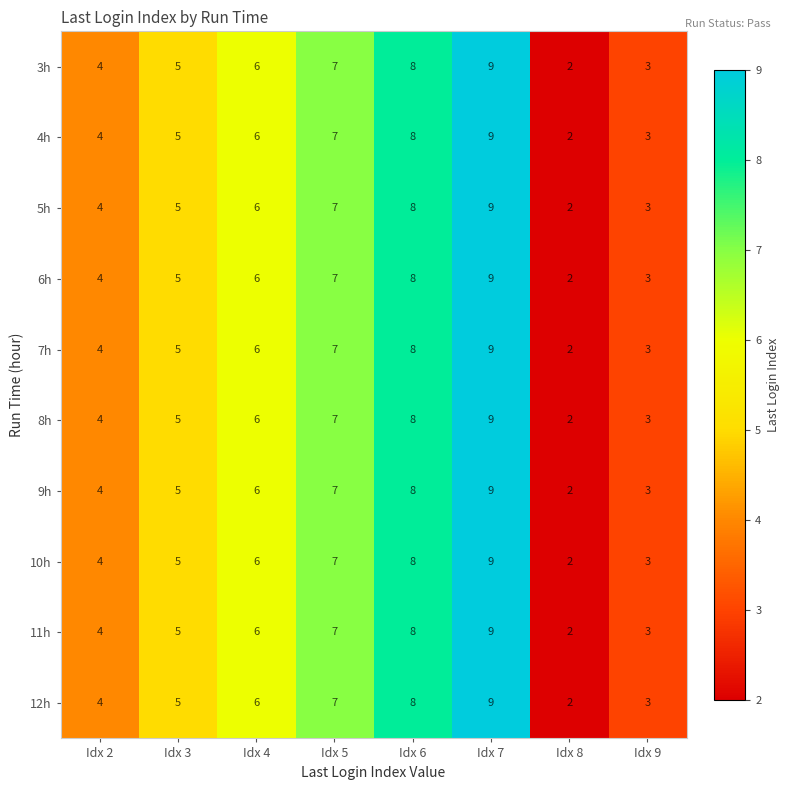

What is the sum of all 3h values?

44